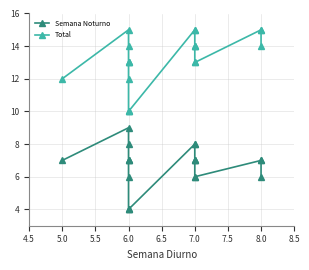

True or false: Total and Semana Noturno intersect in this chart.

False